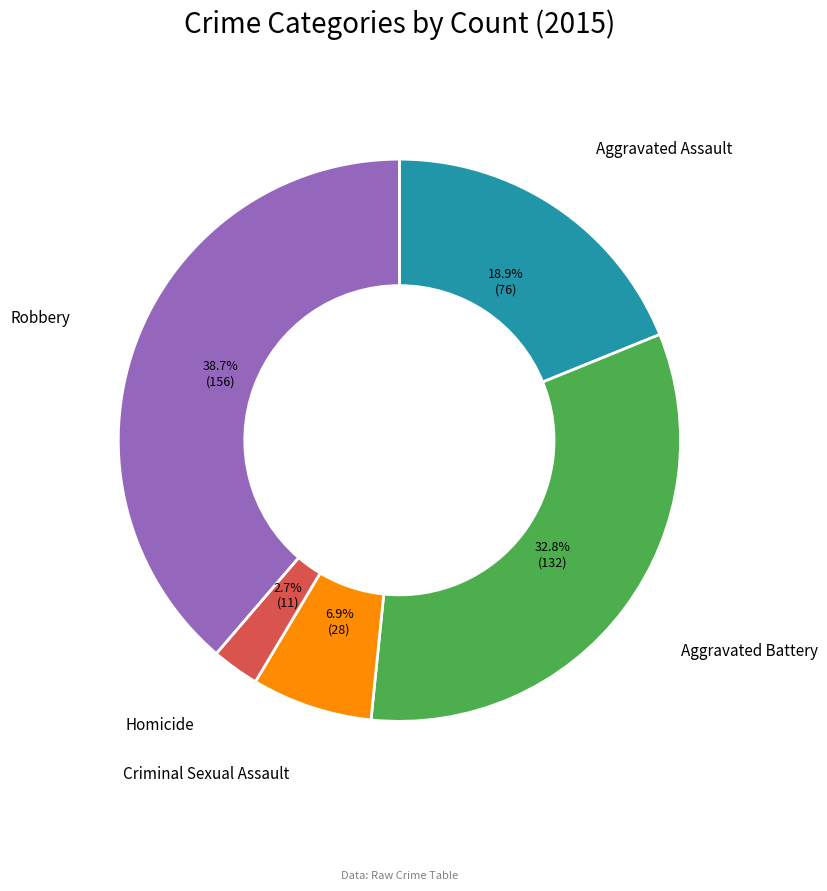

To the nearest percent, what is the difference between the largest and smallest slice percentages?

36%